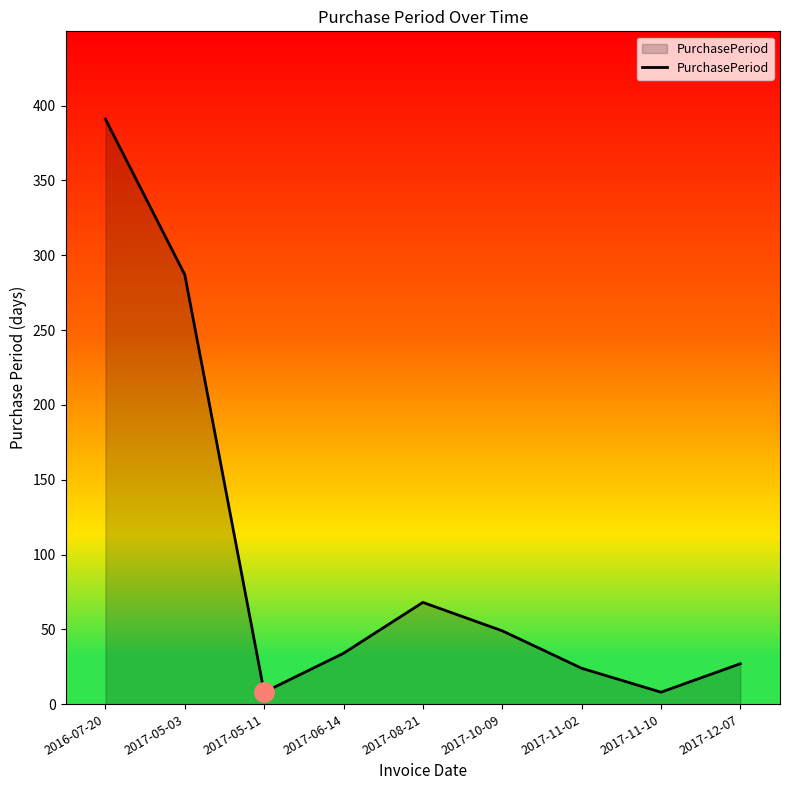

True or false: the data shows 27 at 2017-12-07.

True